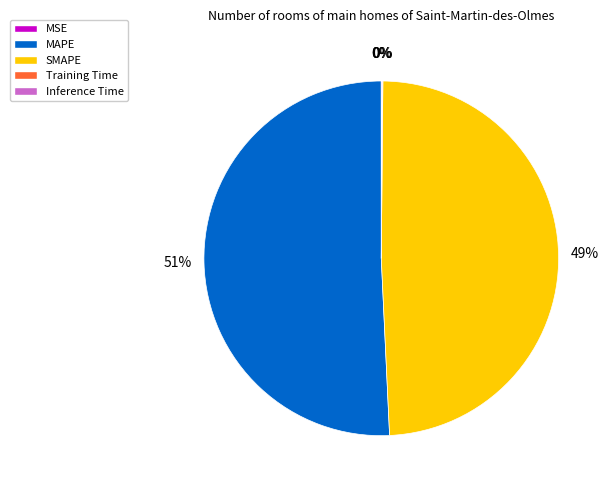

Do SMAPE and MAPE together represent more than half of the pie?

Yes